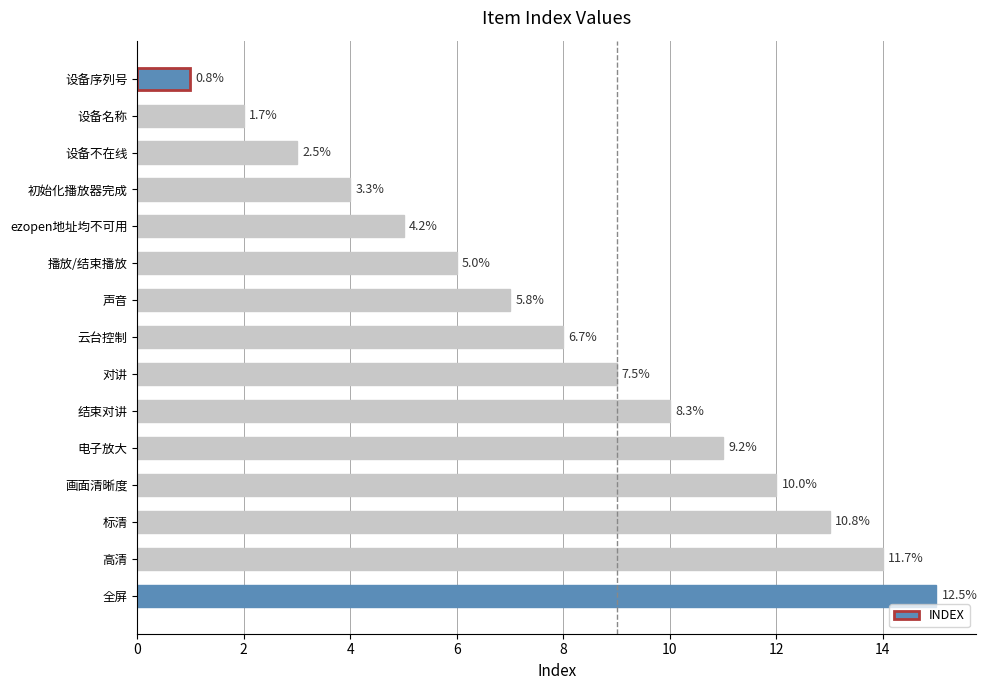

How many bars are there in total?

15